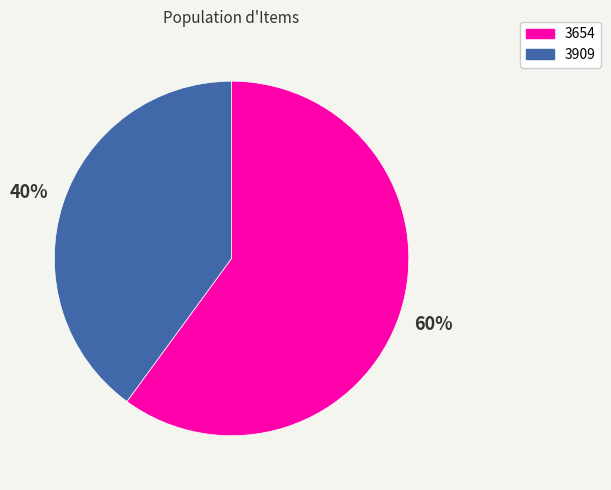

Approximately how many times larger is the value at 3909 compared to 3654?

0.7